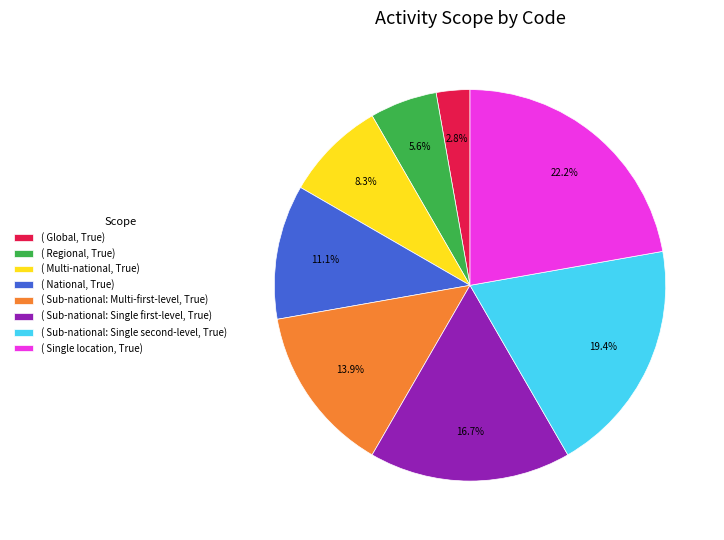

Rank the categories by value from highest to lowest.

( Single location, True), ( Sub-national: Single second-level, True), ( Sub-national: Single first-level, True), ( Sub-national: Multi-first-level, True), ( National, True), ( Multi-national, True), ( Regional, True), ( Global, True)